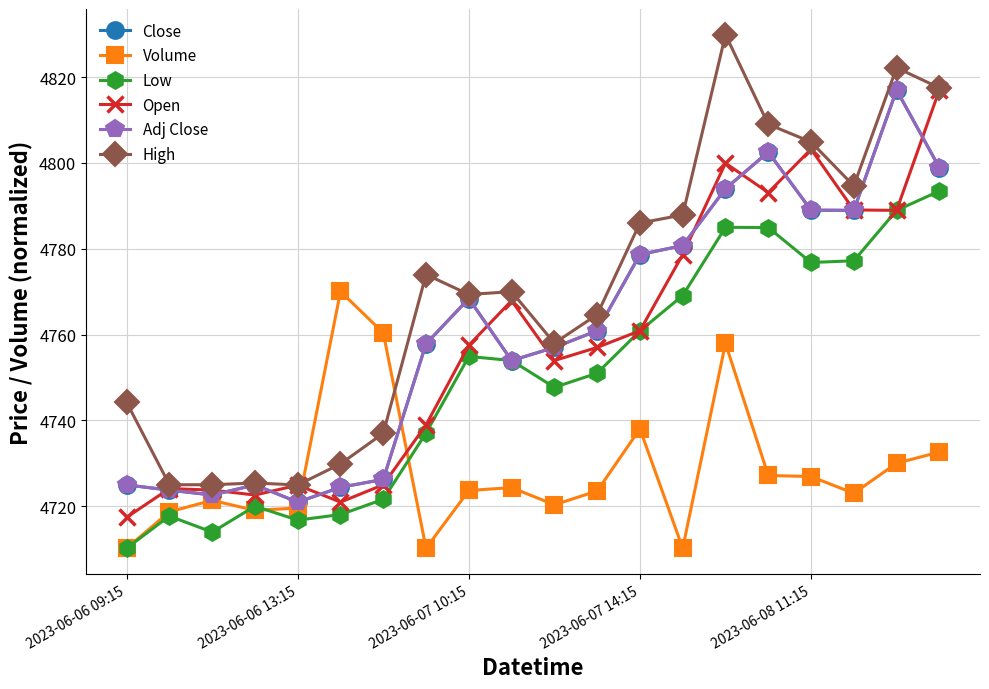

How many intersections are there between Volume and Open?

2